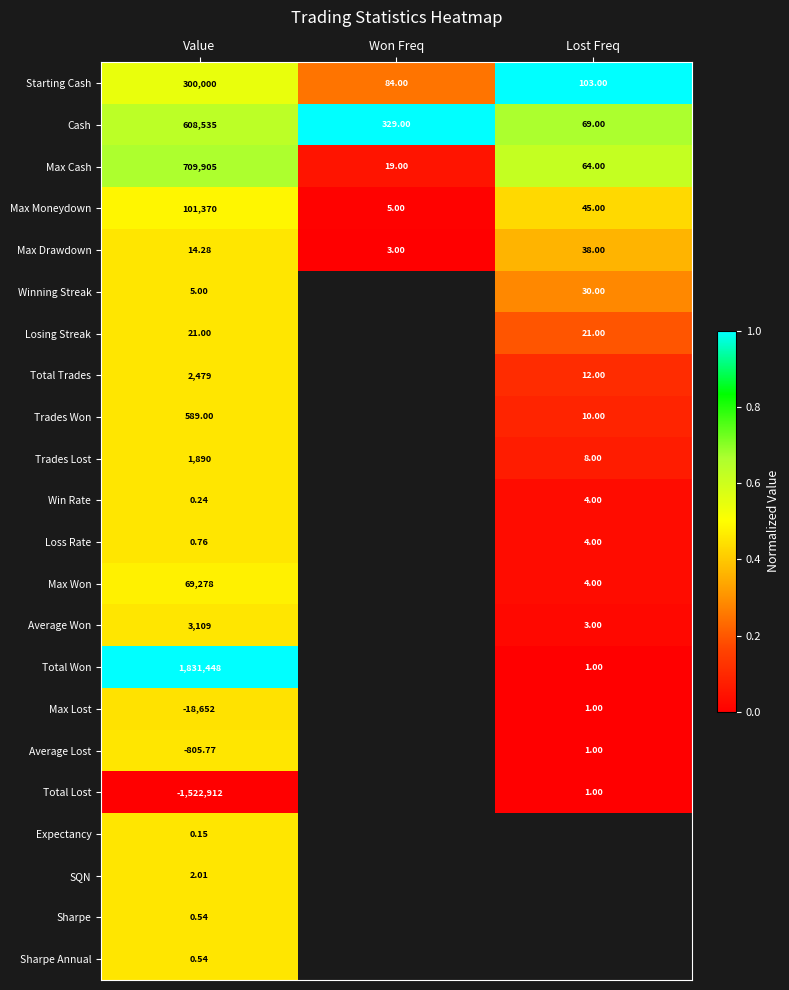

How many values in the Cash series are below 329?

1